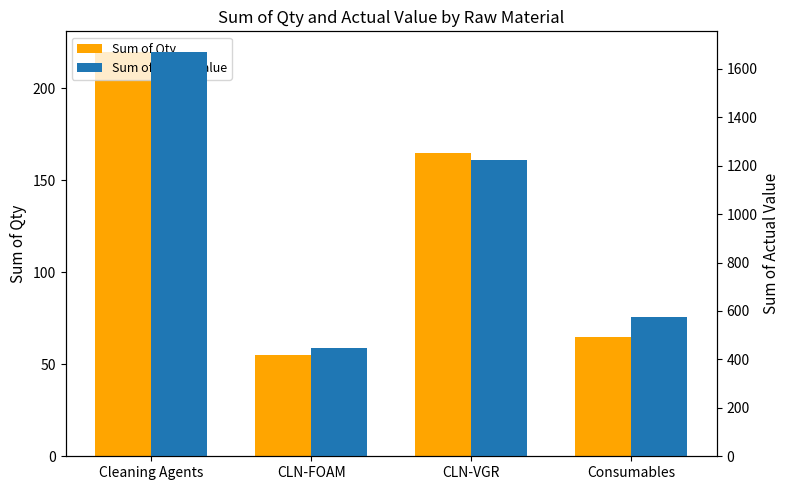

Which series has the widest spread of values?

Sum of Actual Value